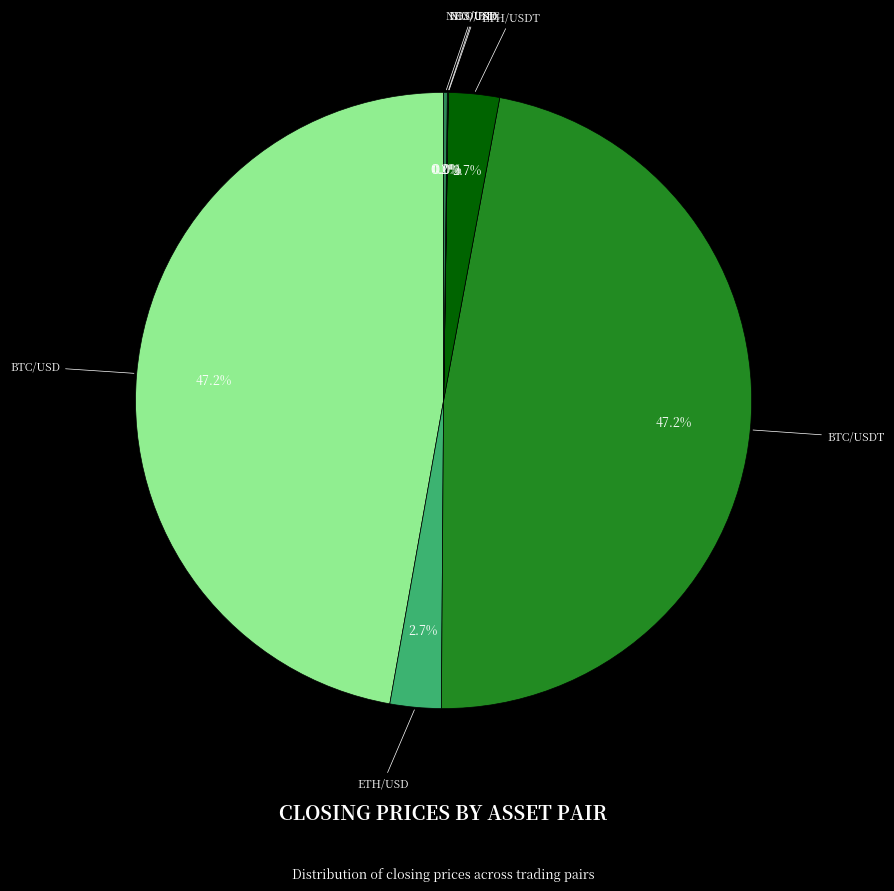

To the nearest percent, what is the average slice percentage?

14%